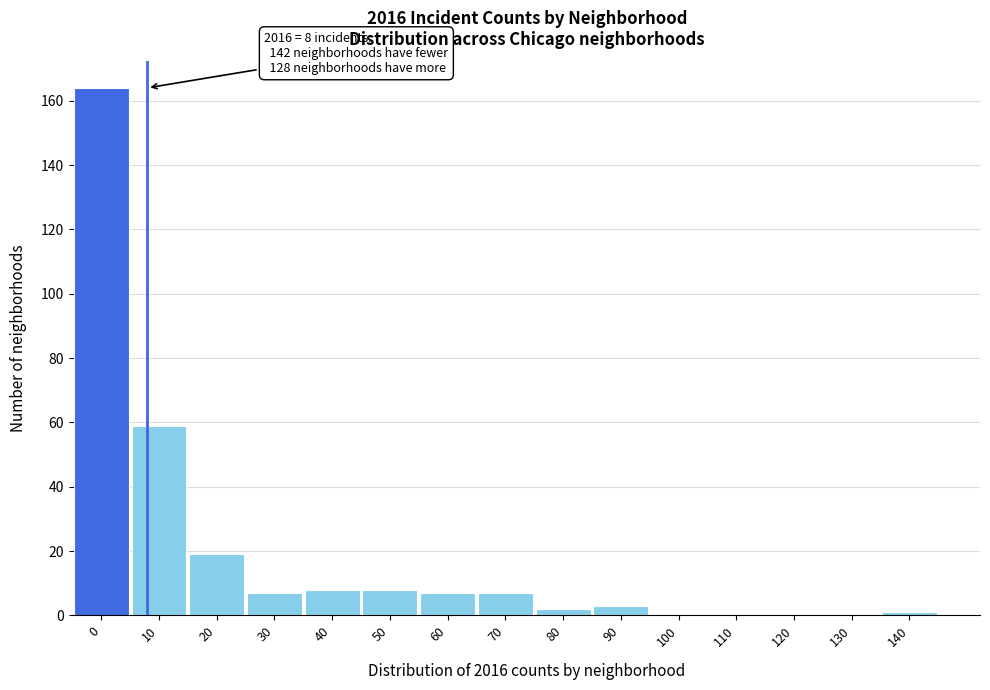

Reading right to left, extract all data points from this chart.

140=1	130=0	120=0	110=0	100=0	90=3	80=2	70=7	60=7	50=8	40=8	30=7	20=19	10=59	0=164